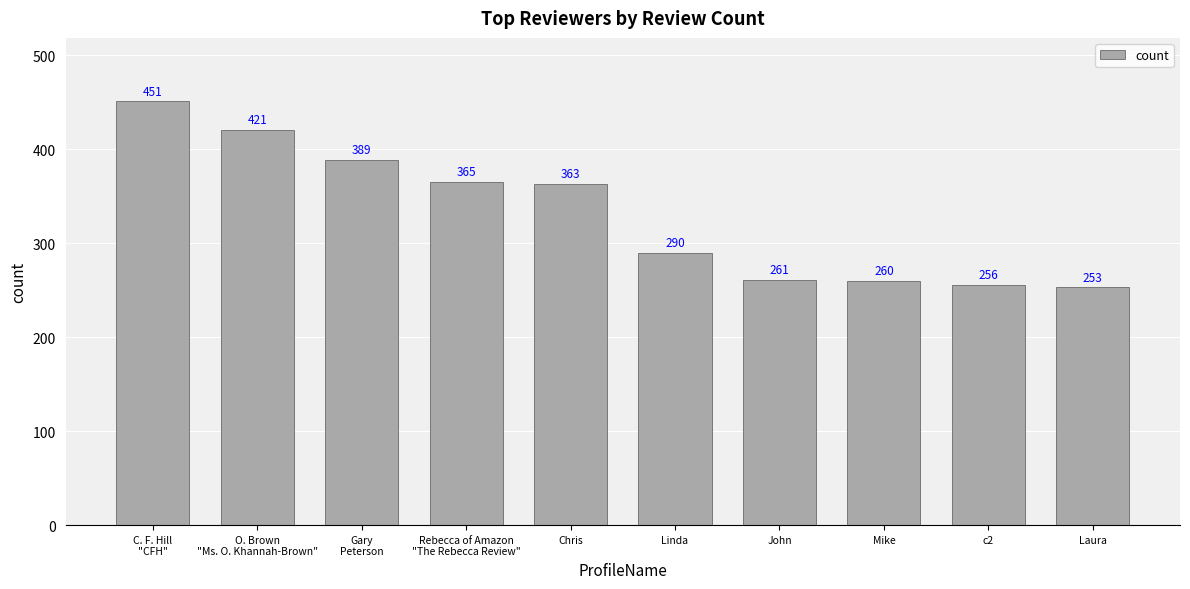

What position from the right is Mike?

3